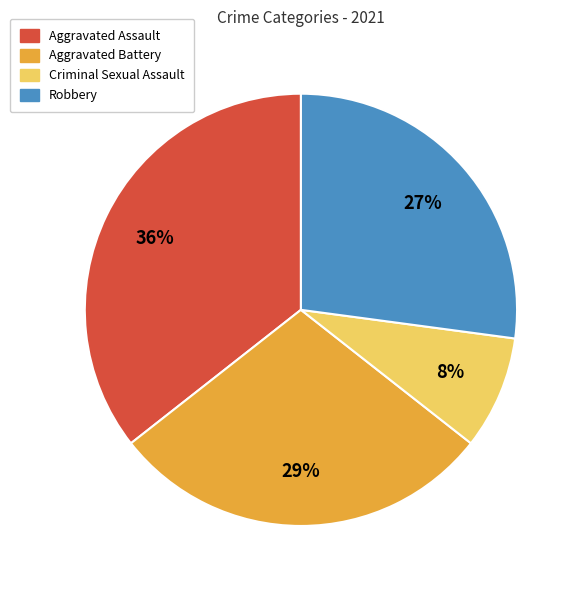

Rank the categories by value from lowest to highest.

Criminal Sexual Assault, Robbery, Aggravated Battery, Aggravated Assault